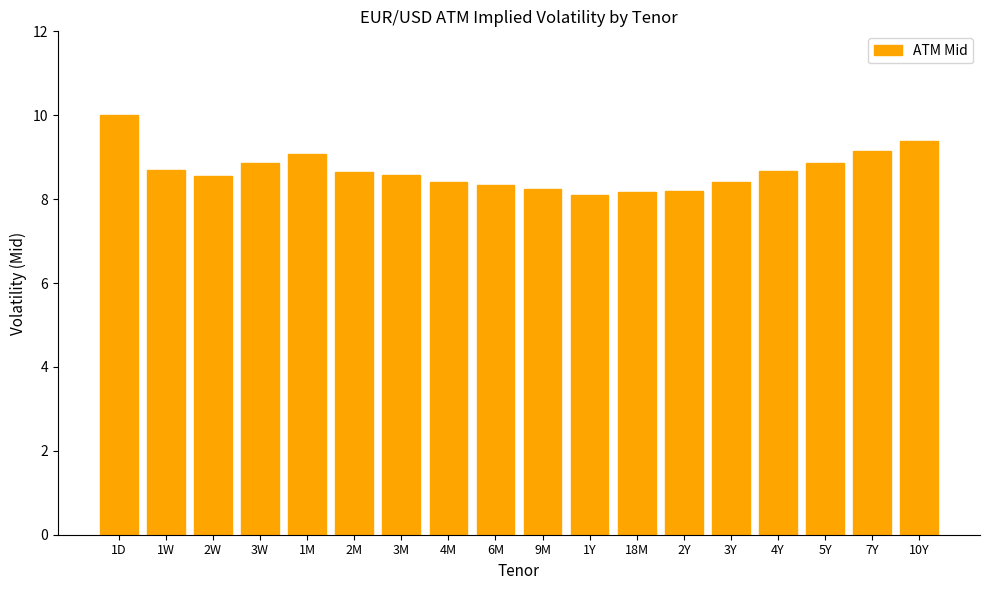

Reading right to left, extract all data points from this chart.

9.4	9.2	8.9	8.7	8.4	8.2	8.2	8.1	8.2	8.3	8.4	8.6	8.7	9.1	8.9	8.6	8.7	10.0